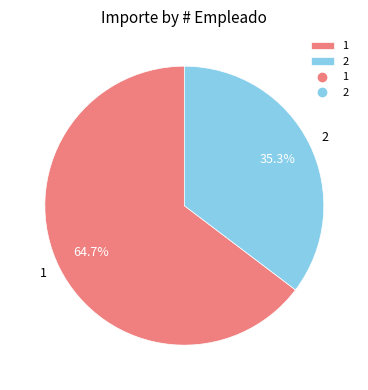

True or false: 2 accounts for 44% of the total.

False